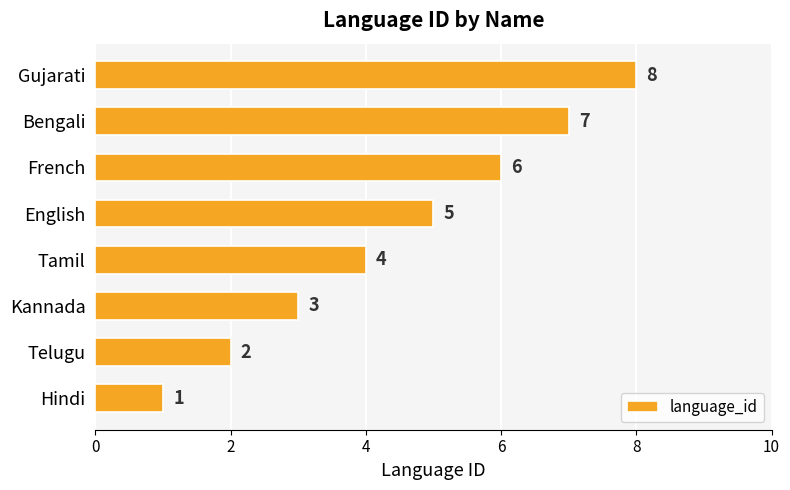

At which label is the value closest to 4?

Tamil